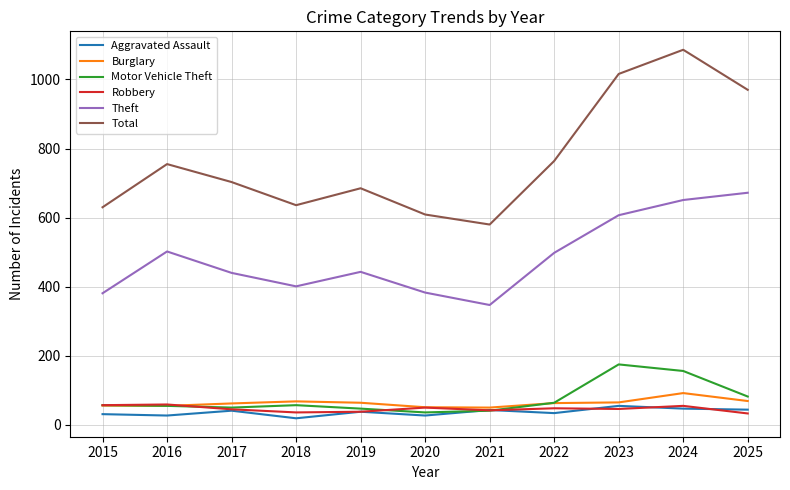

What is the highest value of the Theft series?

672